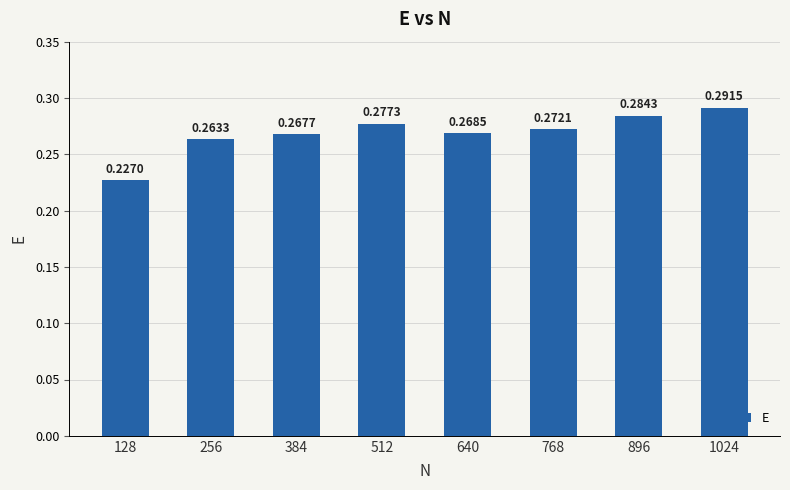

The chart shows a value of 0.2 at 640. True or false?

False